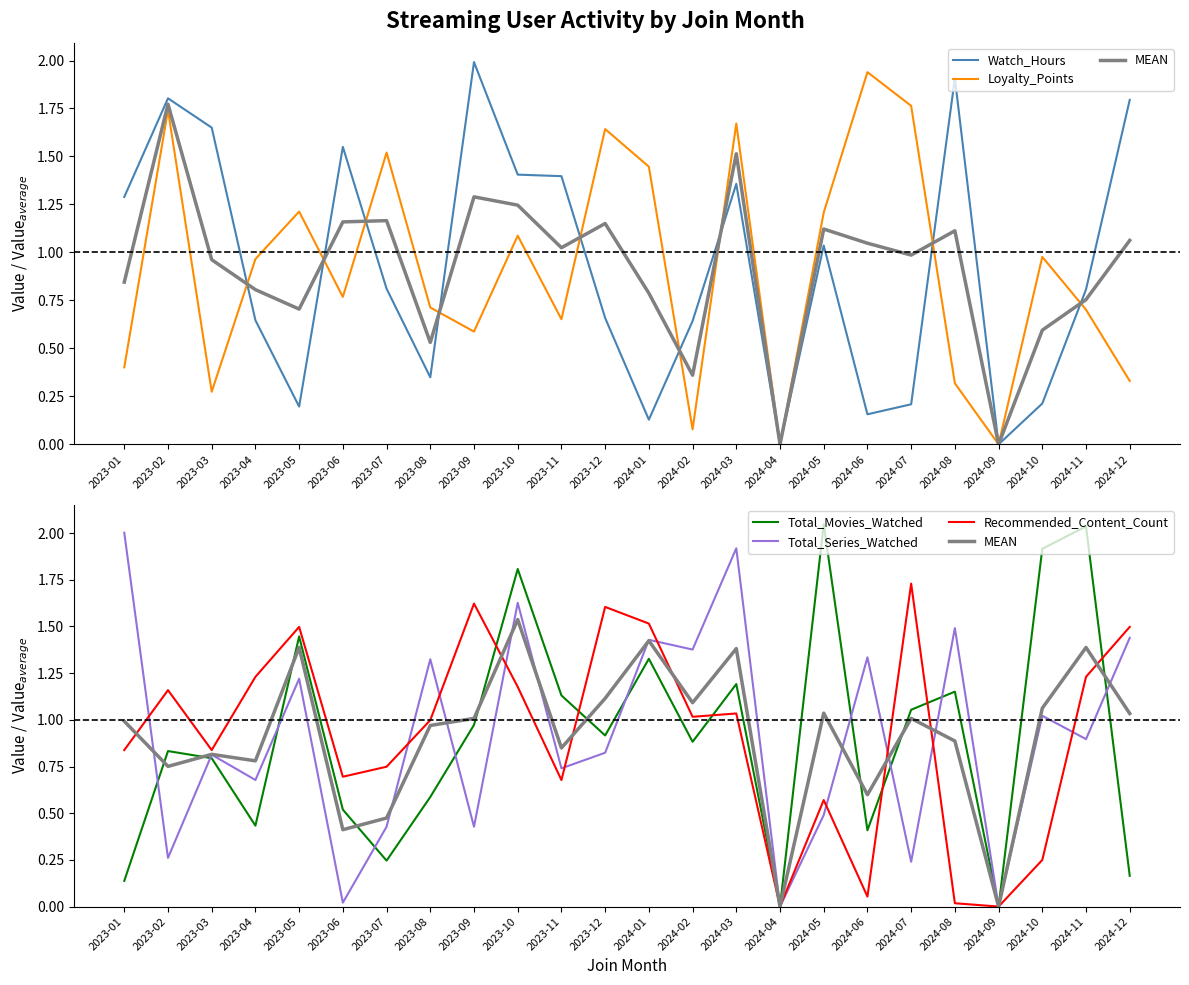

How many interior local peaks does the MEAN series have?

8